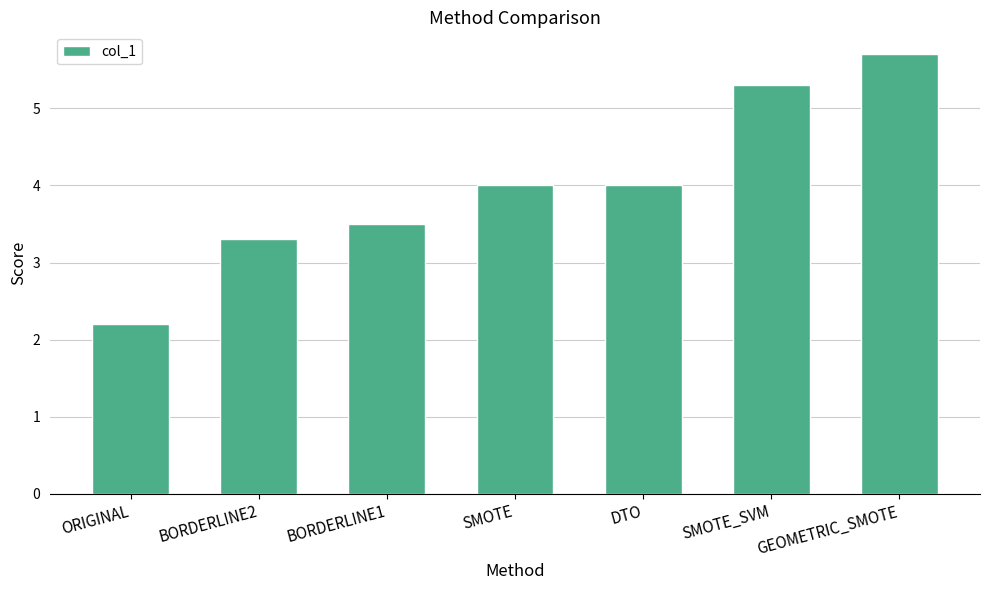

What value does the data have at DTO?

4.0